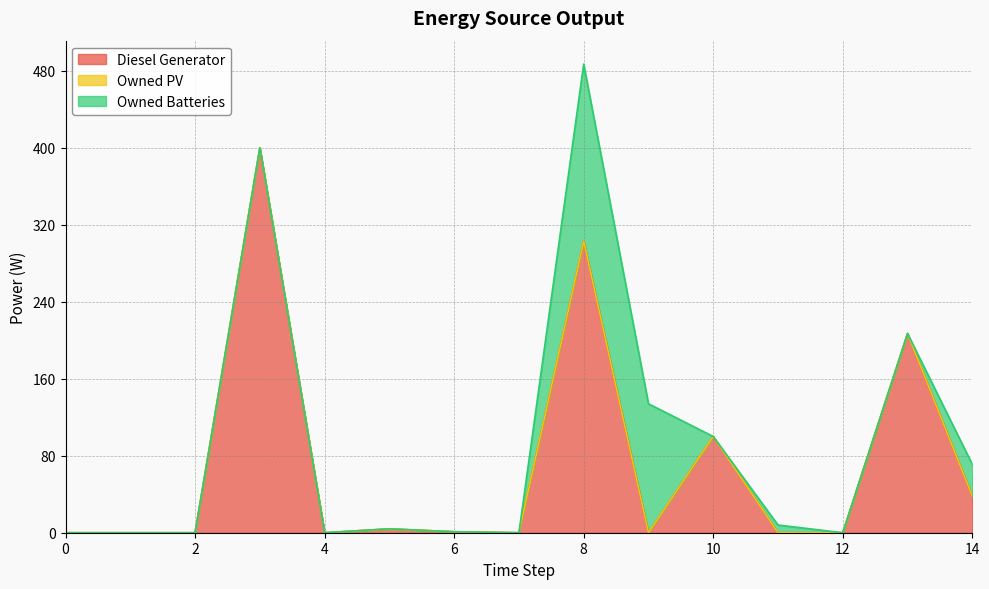

Which series has the widest spread of values?

Diesel Generator